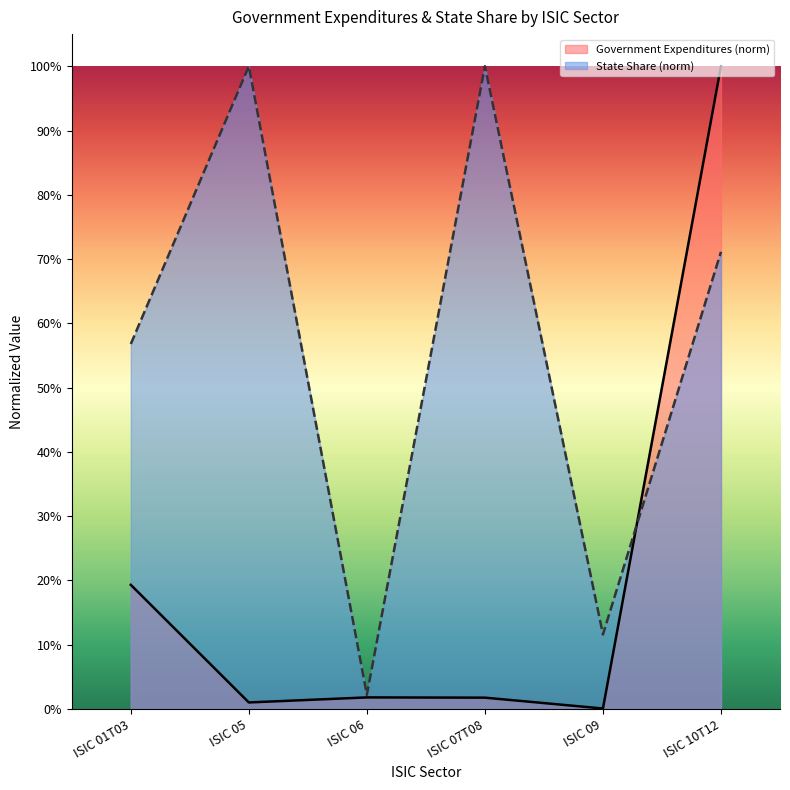

What is the value of the Government Expenditures point at the 6th from the left?

1.0